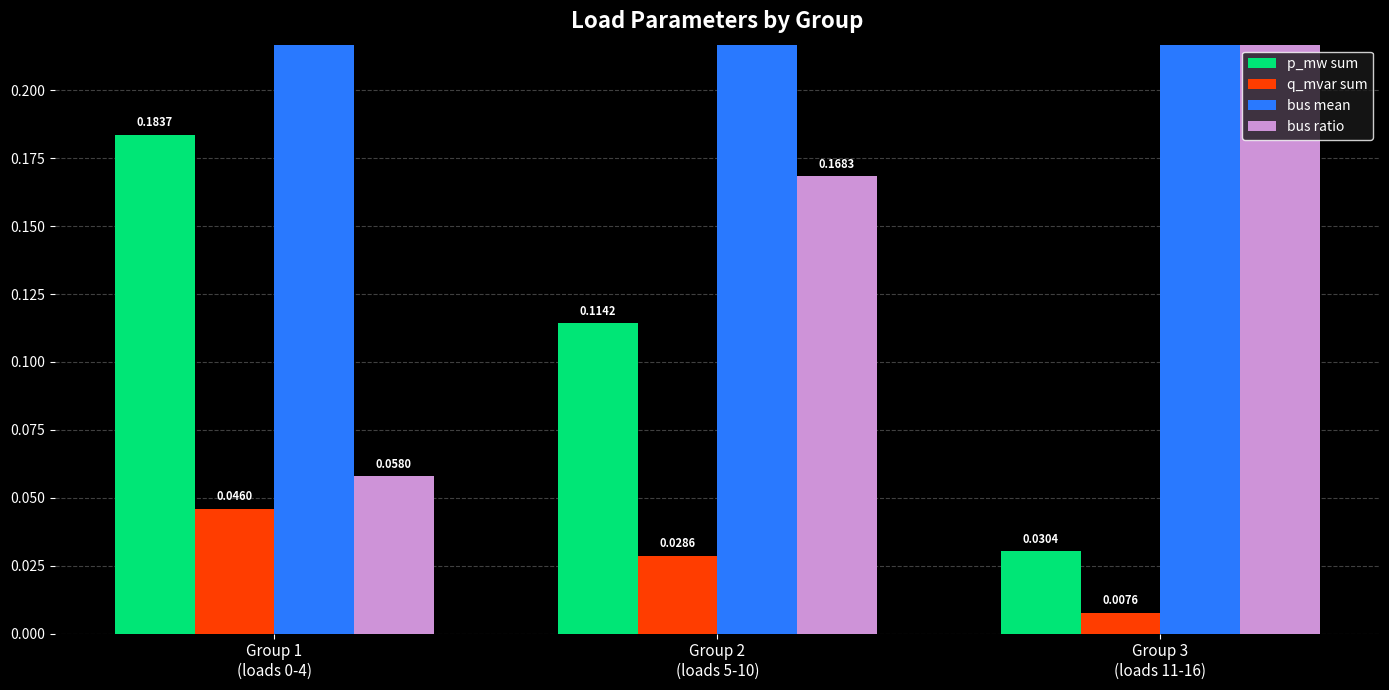

What position from the left is Group 1
(loads 0-4)?

1